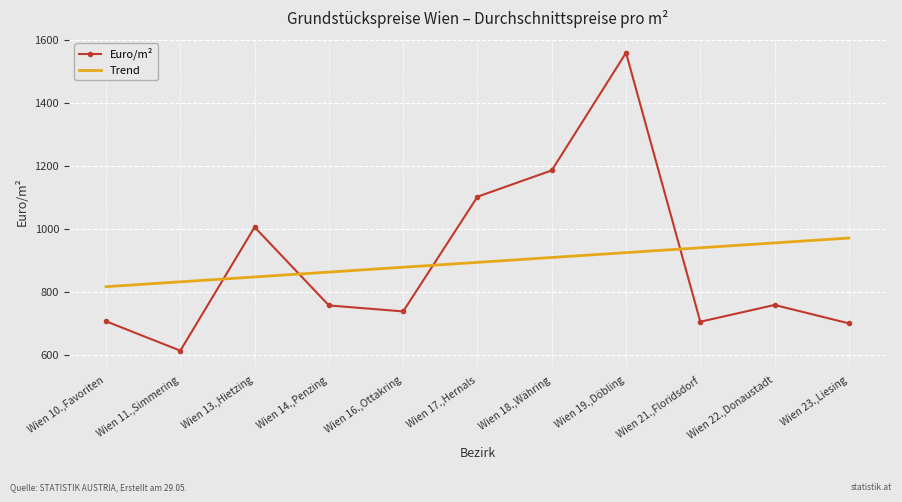

The value of Euro/m² at Wien 13.,Hietzing is 386.1. True or false?

False